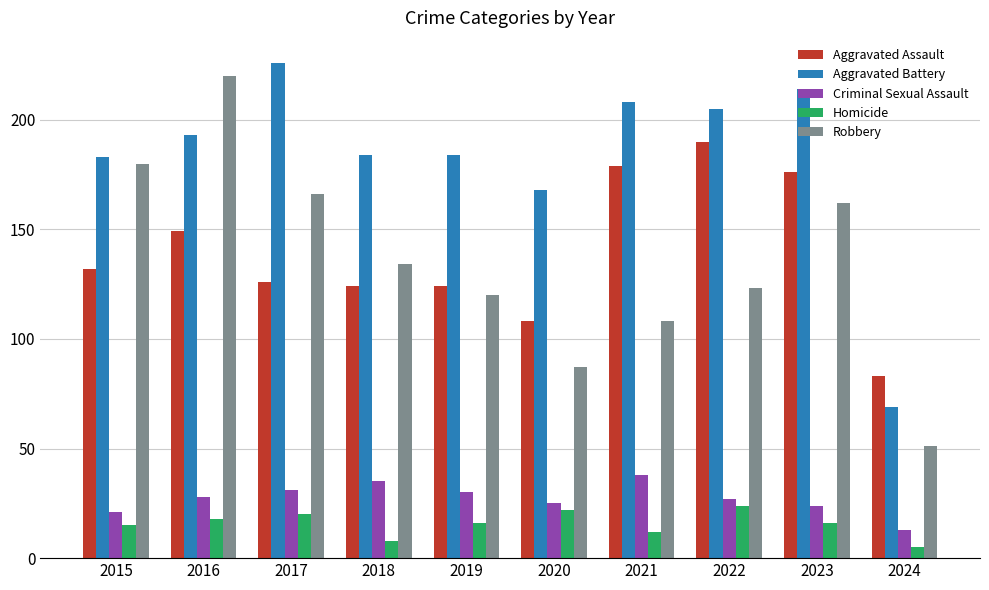

How many bars are there in each group?

5